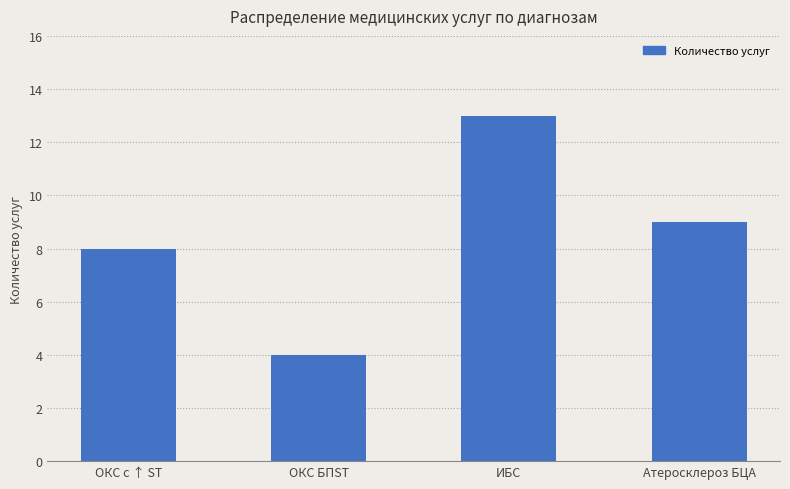

How many series are shown in this chart?

1